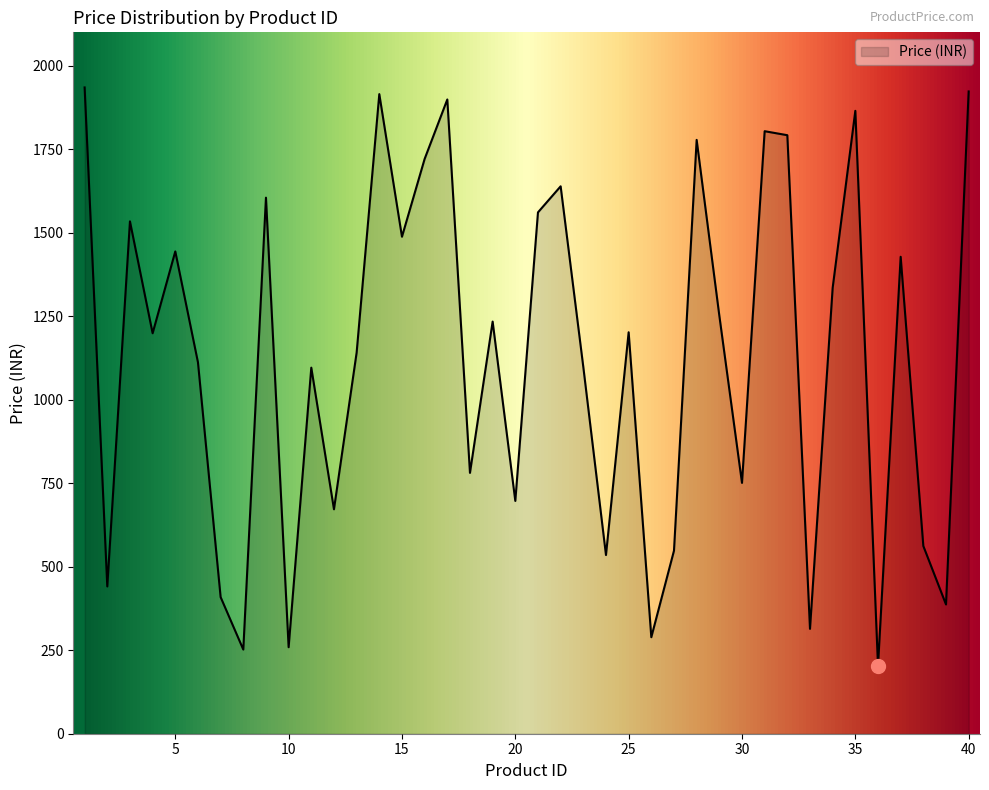

What is the difference between the maximum and minimum values?

1732